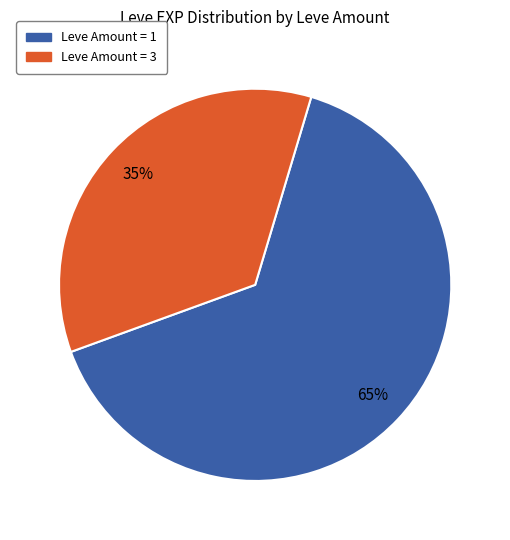

To the nearest percent, what is the difference between the largest and smallest slice percentages?

30%